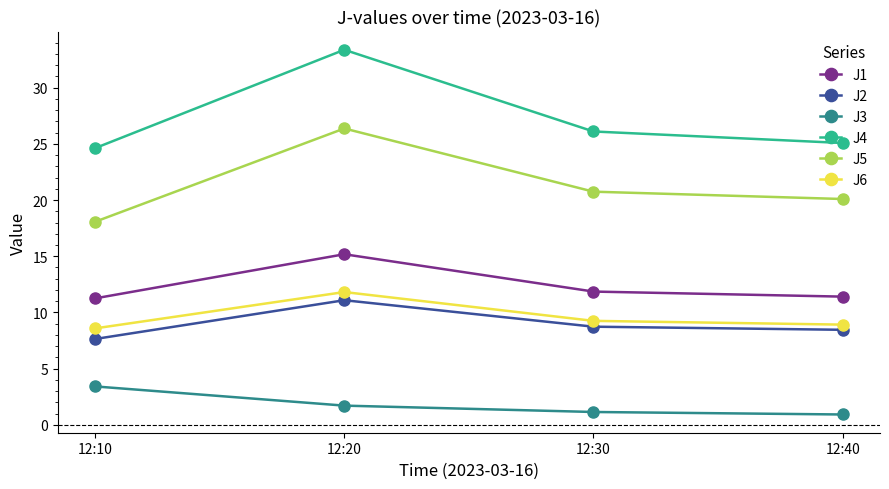

True or false: J5 has more than 1 points higher than both neighbors.

False